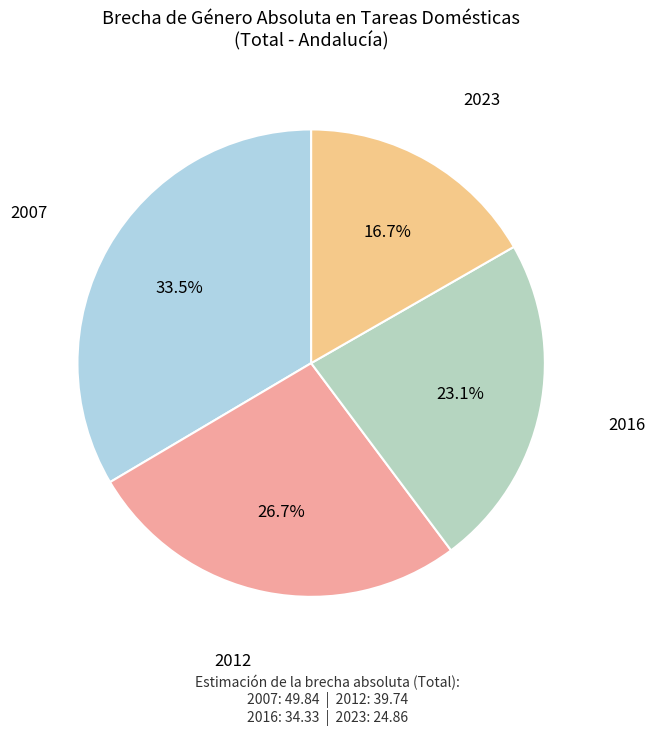

Which slice is the smallest?

2023